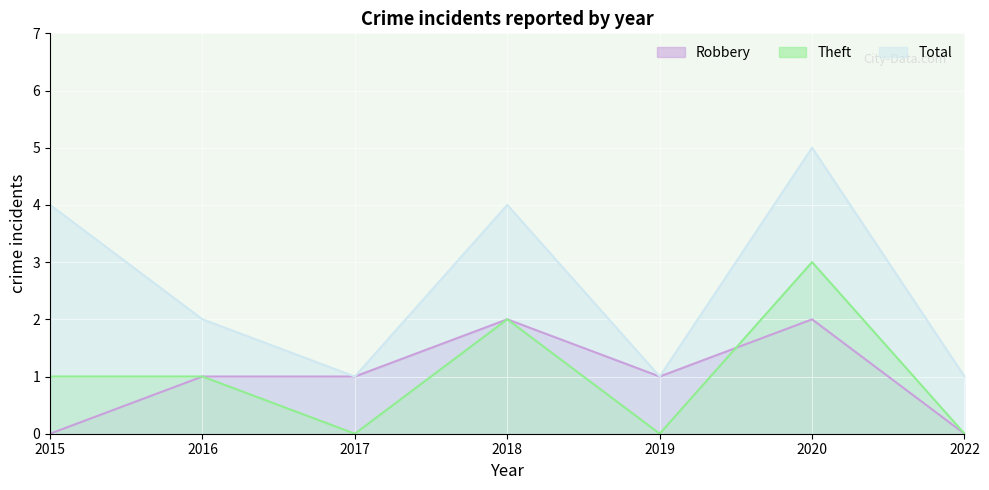

Reading left to right, transcribe all the data shown in this chart.

Robbery: 0	1	1	2	1	2	0
Theft: 1	1	0	2	0	3	0
Total: 4	2	1	4	1	5	1